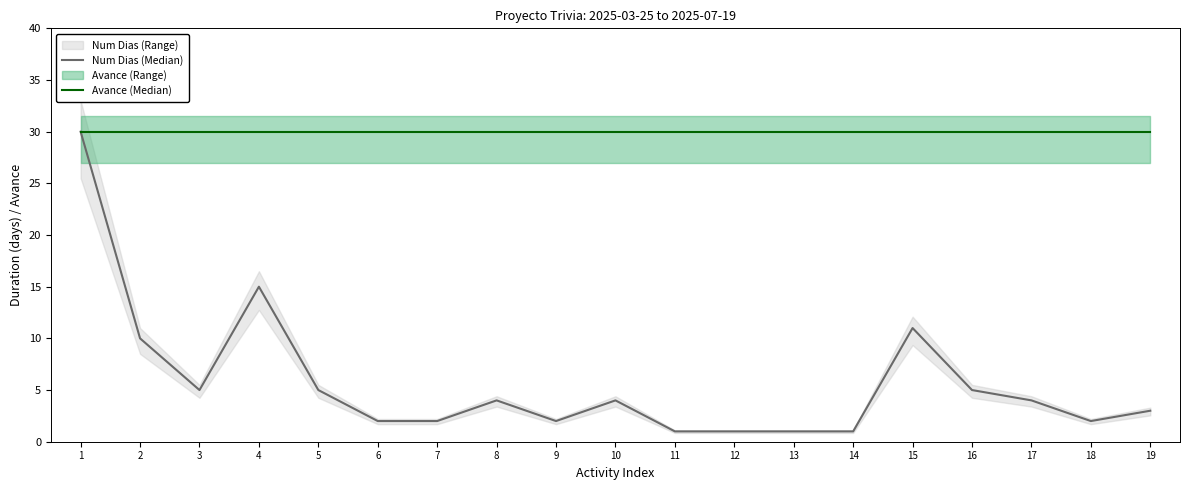

Rank the series at 15 from highest to lowest value.

Avance (Median), Num Dias (Median)